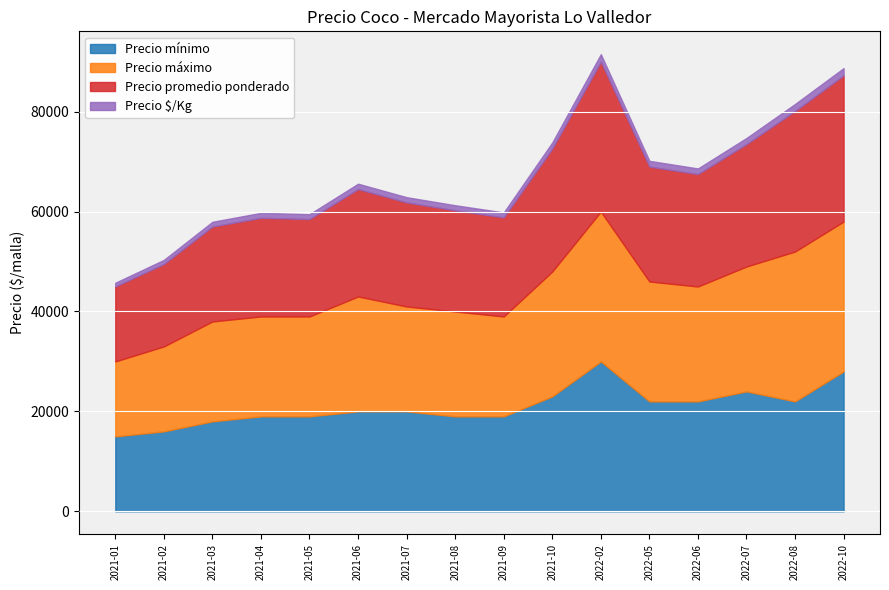

True or false: Precio mínimo and Precio máximo cross at least once.

False